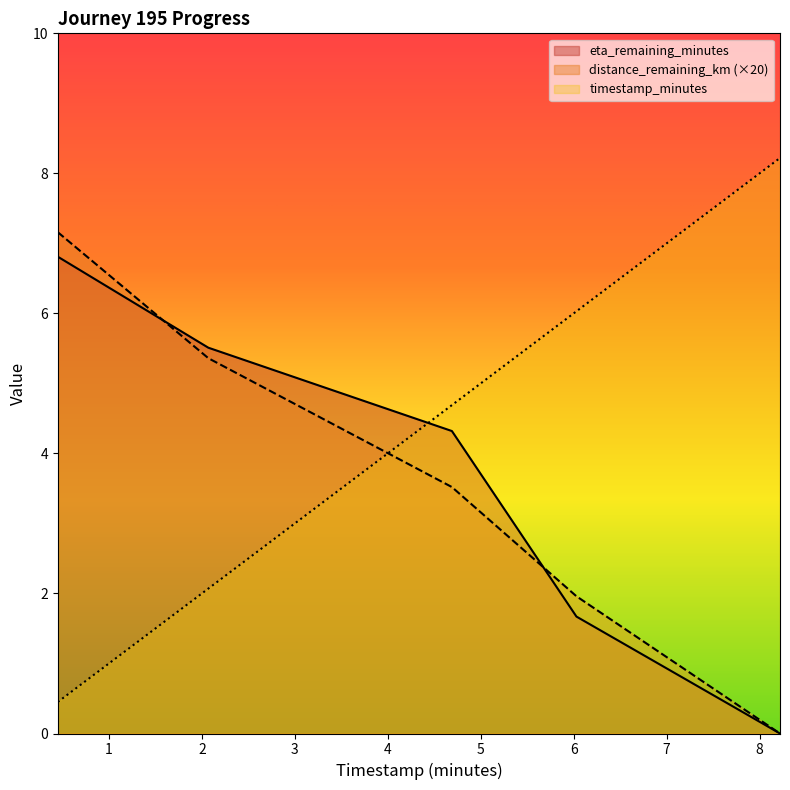

True or false: timestamp_minutes has a value of 8.2 at 8.22.

True